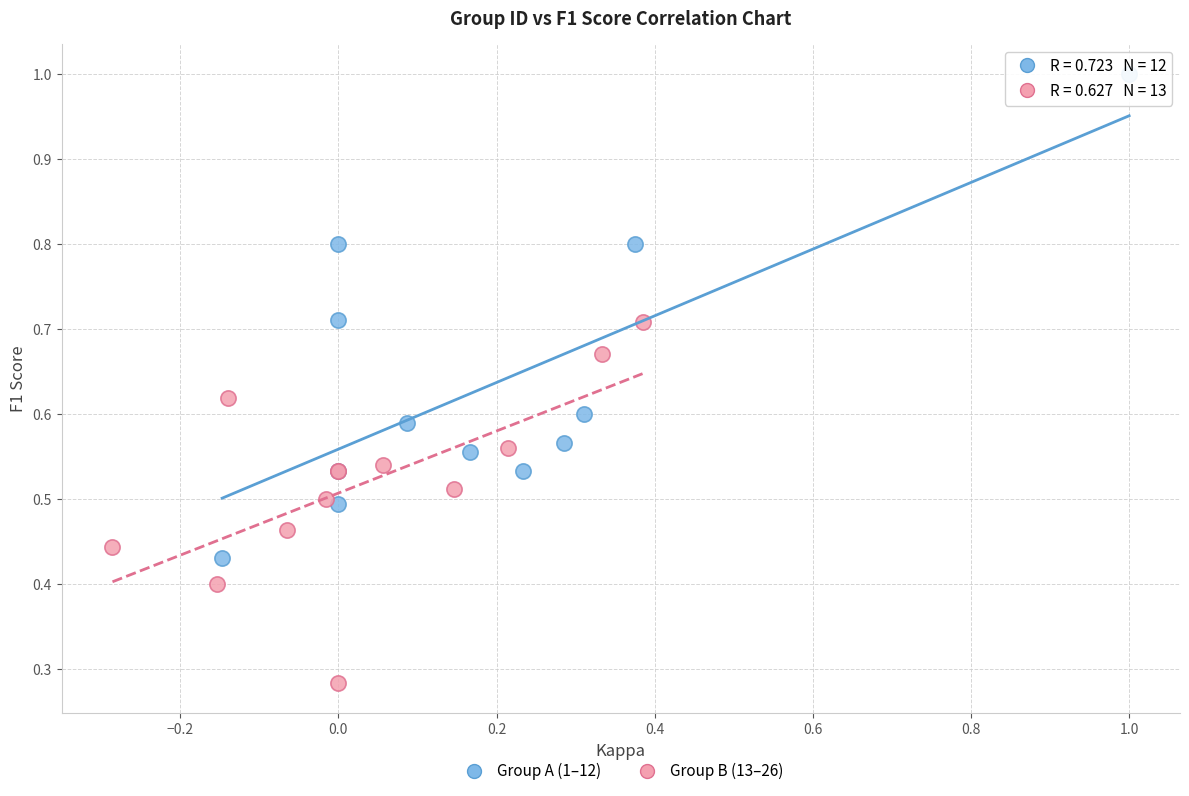

Which series contains the highest Y value?

Group A (1–12)